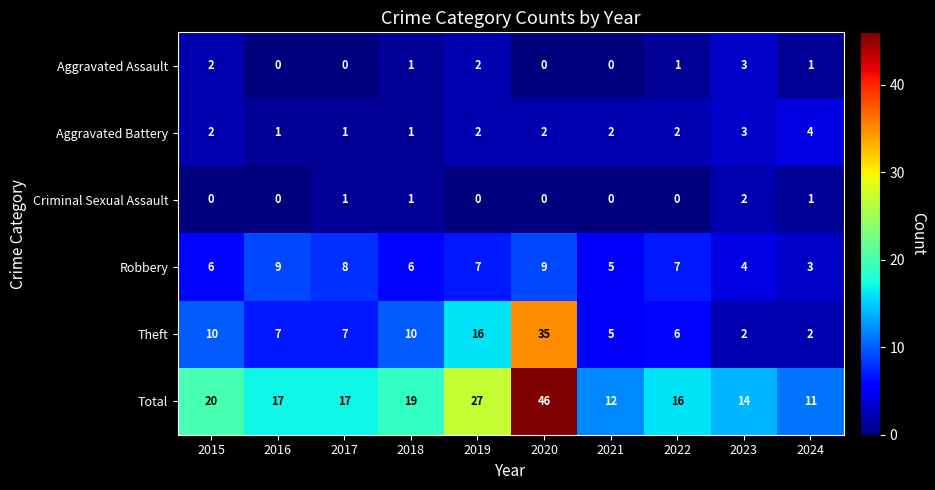

The Criminal Sexual Assault series shows 2 at 2023. True or false?

True